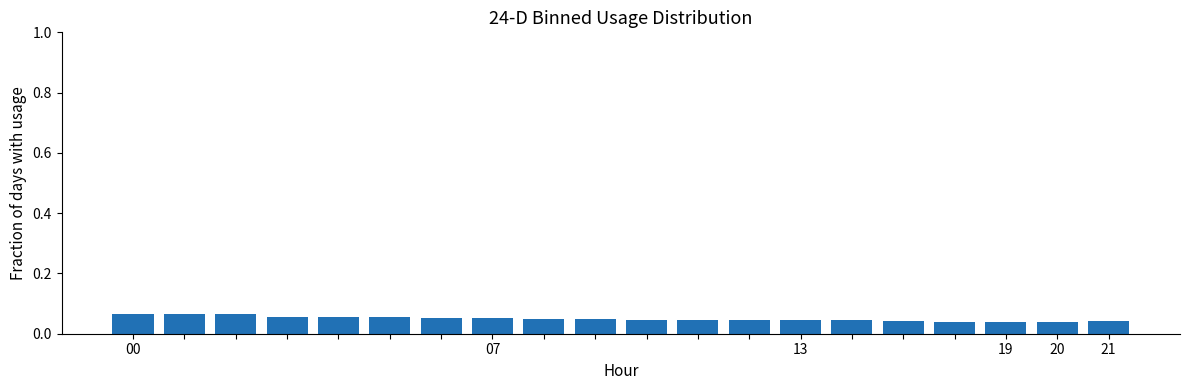

Count the values in the range 0 to 1.

20